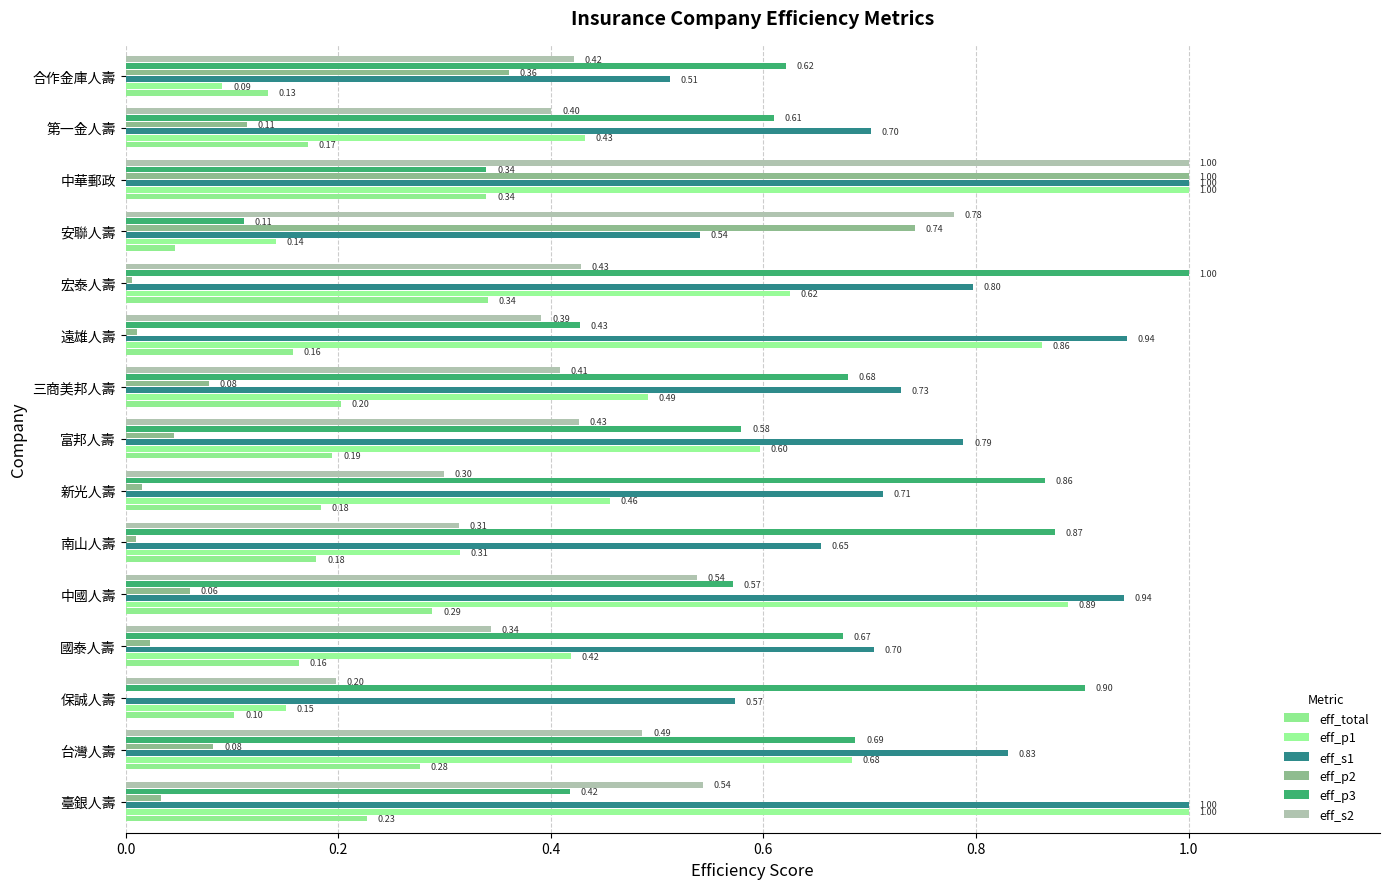

What is the highest value of the eff_total series?

0.3